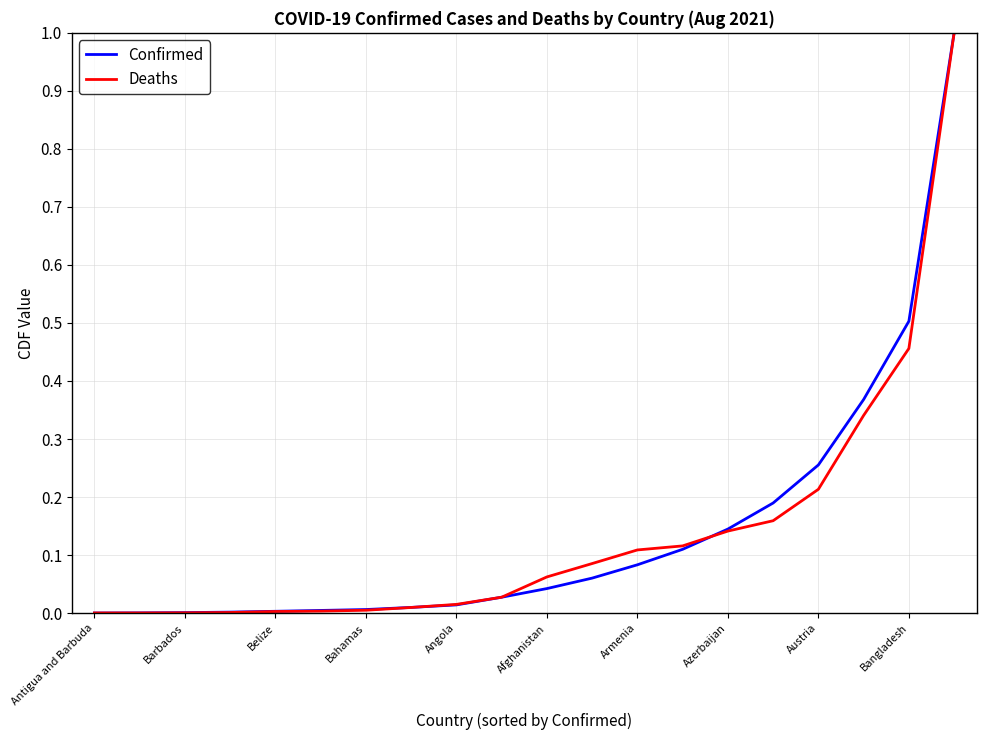

At Austria, list the series in order from smallest to largest.

Deaths, Confirmed